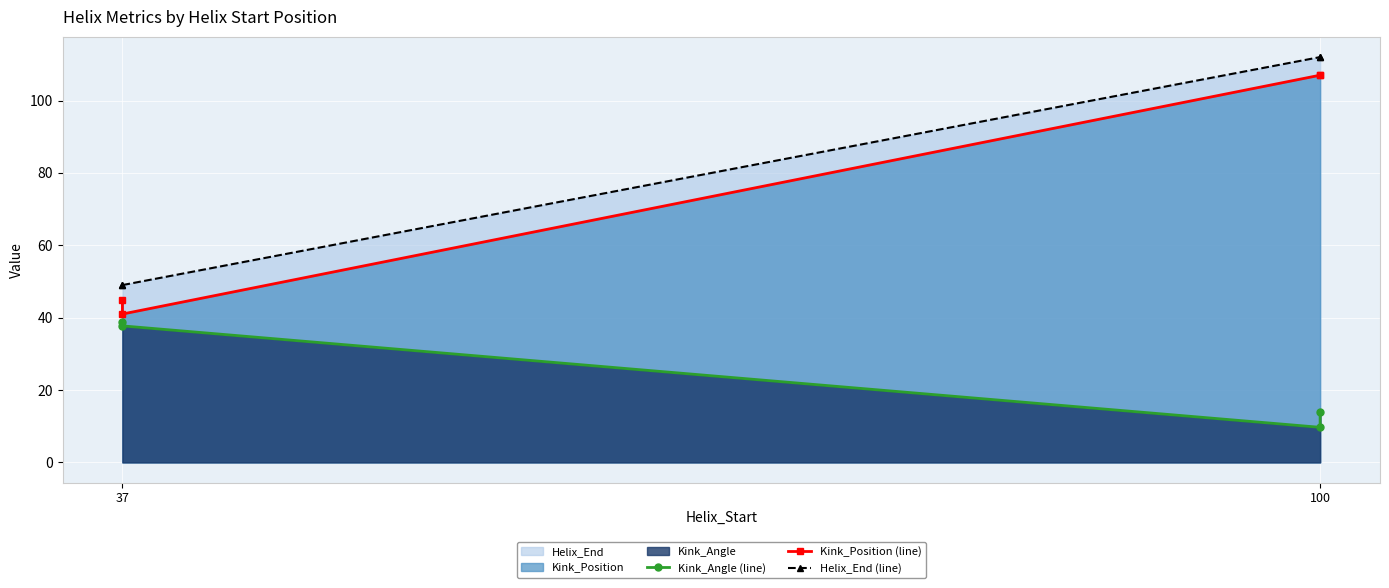

What is the spread (max minus min) of values at 100?

102.3